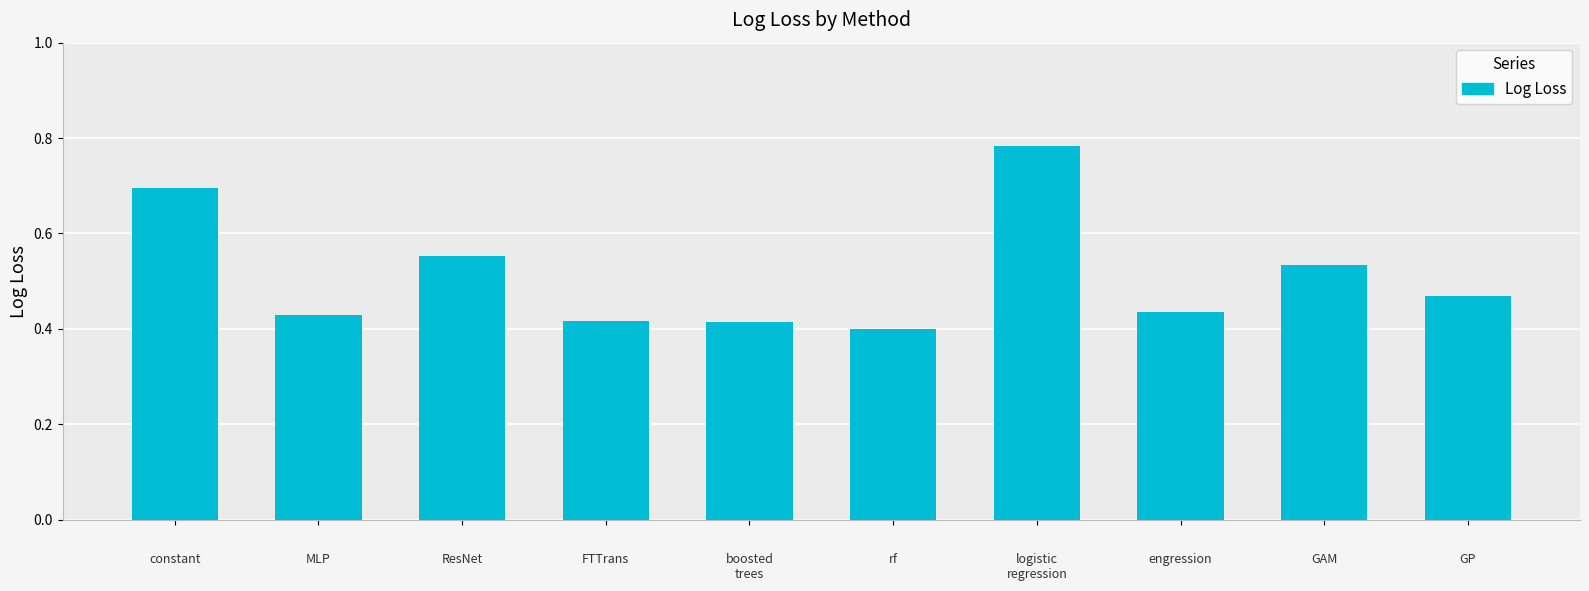

What is the sum of all values?

5.1